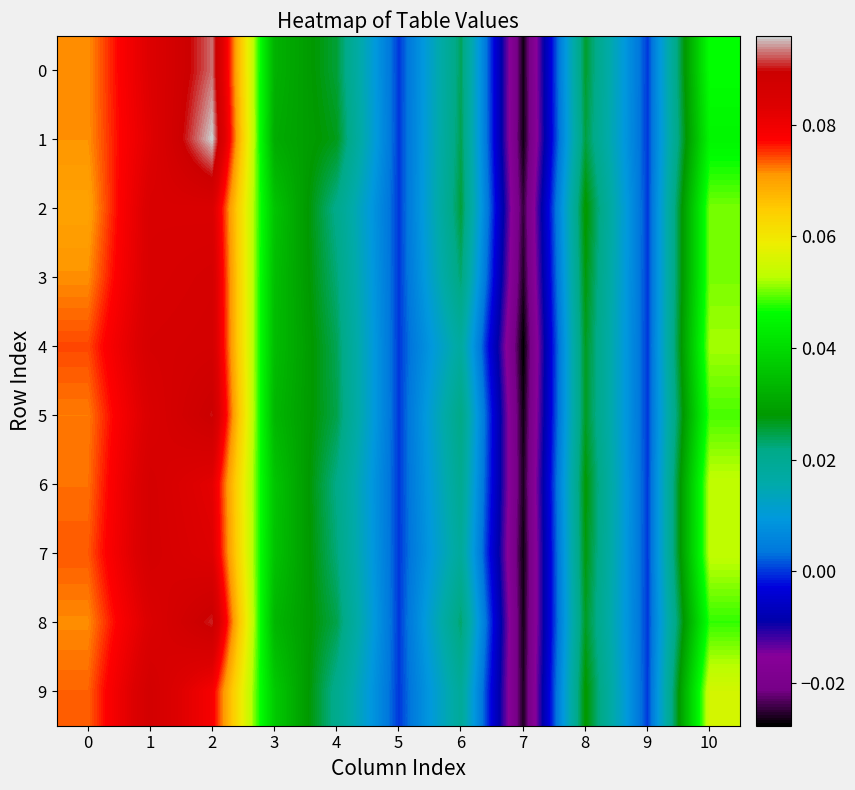

Which series has the largest range (max minus min)?

1